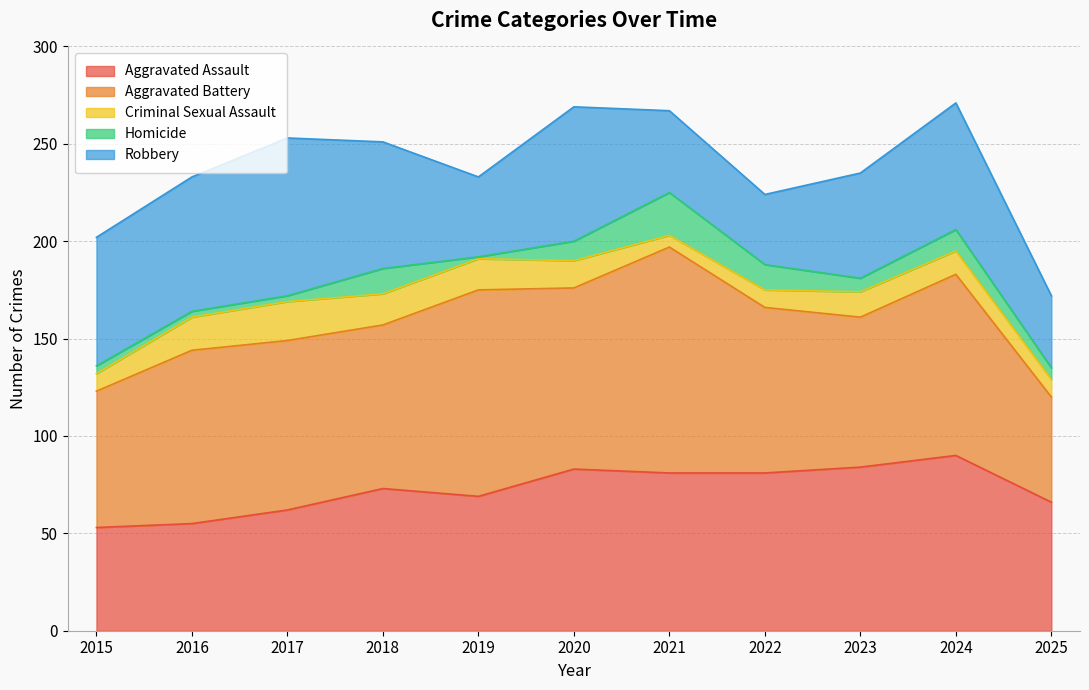

The value of Robbery at 2025 is 37. True or false?

True